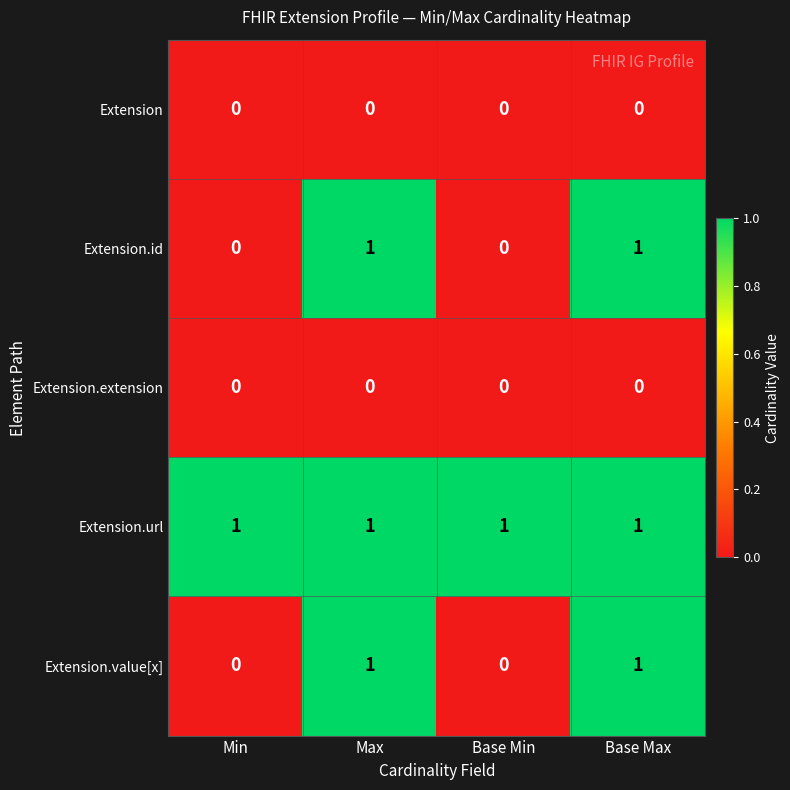

How many Extension.id values are between 0 and 1?

4